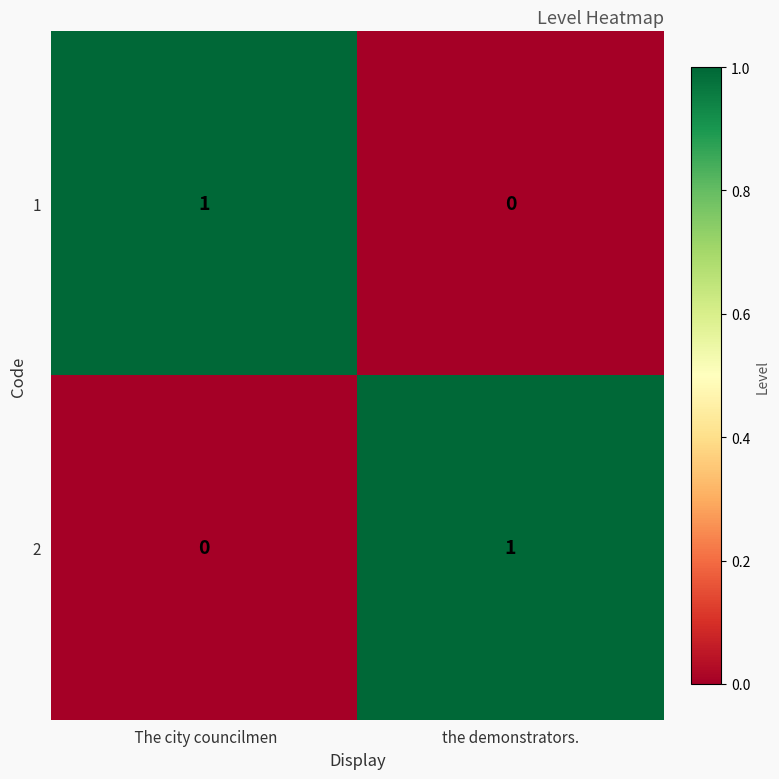

At which label does 1 reach its peak?

 The city councilmen